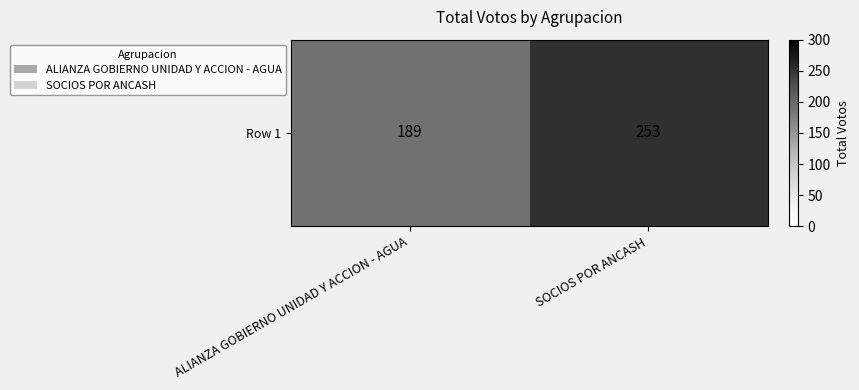

What is the maximum value shown in the chart?

253